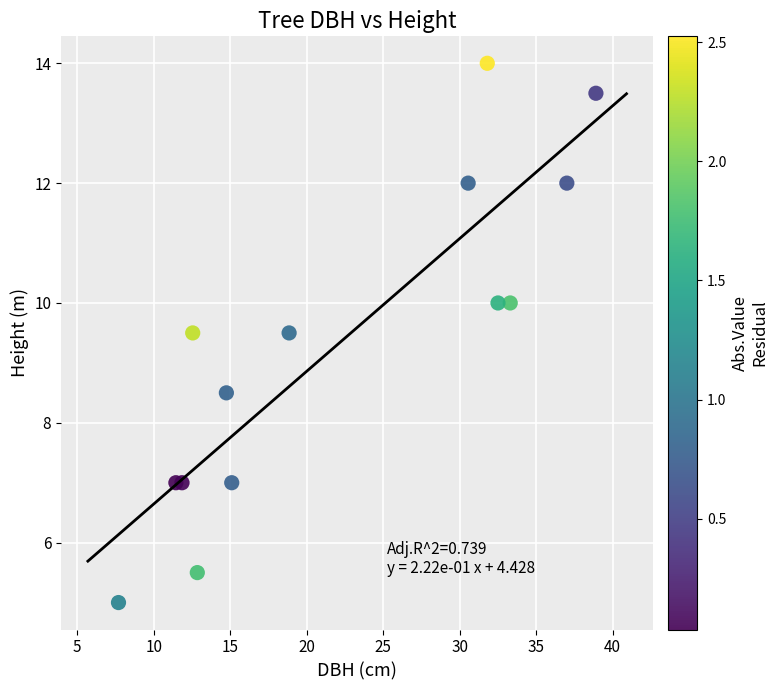

What is the range of X values (max minus min)?

31.2